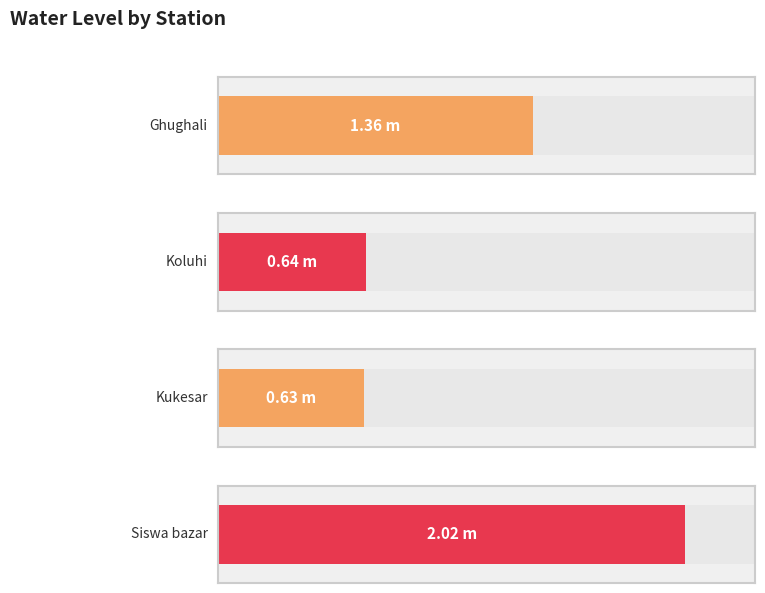

What is the sum of all values?

4.7